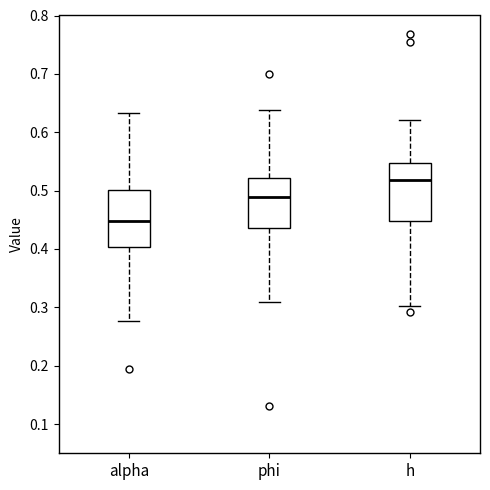

Which box has the highest median line?

h